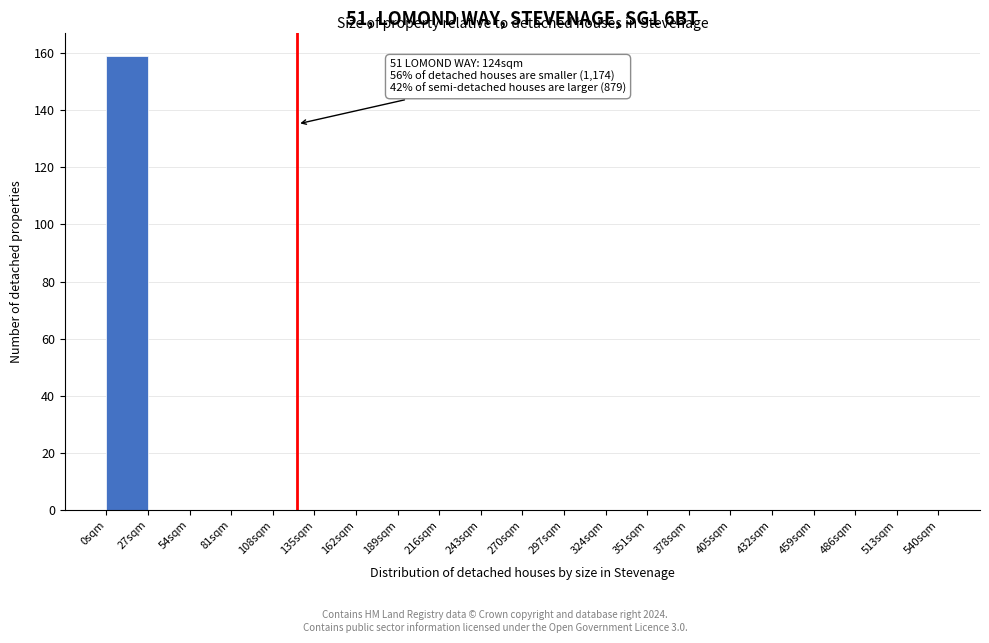

Over which range of the x-axis is the bar tallest?

0 to 27